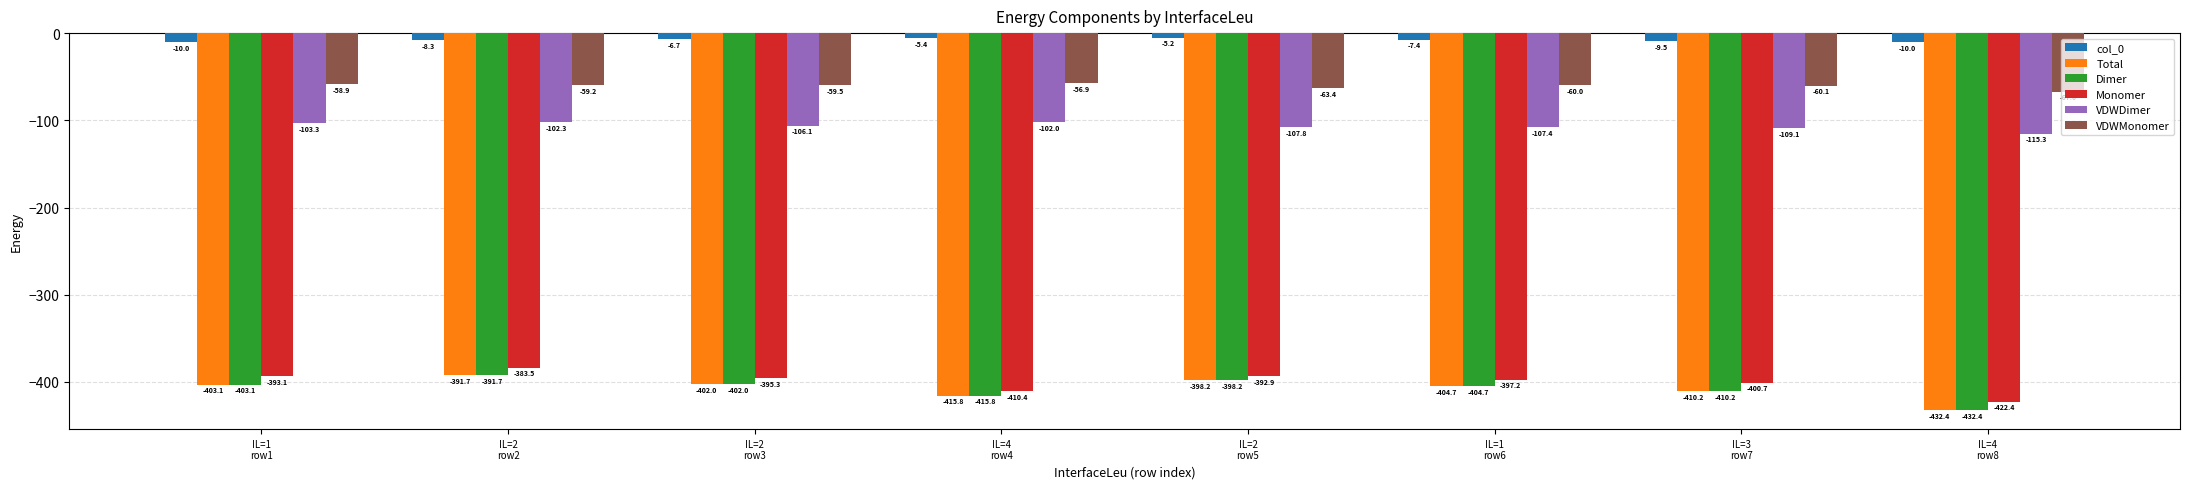

Reading left to right, transcribe all the data shown in this chart.

col_0: IL=1
row1=-10.0	IL=2
row2=-8.3	IL=2
row3=-6.7	IL=4
row4=-5.4	IL=2
row5=-5.2	IL=1
row6=-7.4	IL=3
row7=-9.5	IL=4
row8=-10.0
Total: IL=1
row1=-403.1	IL=2
row2=-391.7	IL=2
row3=-402.0	IL=4
row4=-415.8	IL=2
row5=-398.2	IL=1
row6=-404.7	IL=3
row7=-410.2	IL=4
row8=-432.4
Dimer: IL=1
row1=-403.1	IL=2
row2=-391.7	IL=2
row3=-402.0	IL=4
row4=-415.8	IL=2
row5=-398.2	IL=1
row6=-404.7	IL=3
row7=-410.2	IL=4
row8=-432.4
Monomer: IL=1
row1=-393.1	IL=2
row2=-383.5	IL=2
row3=-395.3	IL=4
row4=-410.4	IL=2
row5=-392.9	IL=1
row6=-397.2	IL=3
row7=-400.7	IL=4
row8=-422.4
VDWDimer: IL=1
row1=-103.3	IL=2
row2=-102.3	IL=2
row3=-106.1	IL=4
row4=-102.0	IL=2
row5=-107.8	IL=1
row6=-107.4	IL=3
row7=-109.1	IL=4
row8=-115.3
VDWMonomer: IL=1
row1=-58.9	IL=2
row2=-59.2	IL=2
row3=-59.5	IL=4
row4=-56.9	IL=2
row5=-63.4	IL=1
row6=-60.0	IL=3
row7=-60.1	IL=4
row8=-67.0